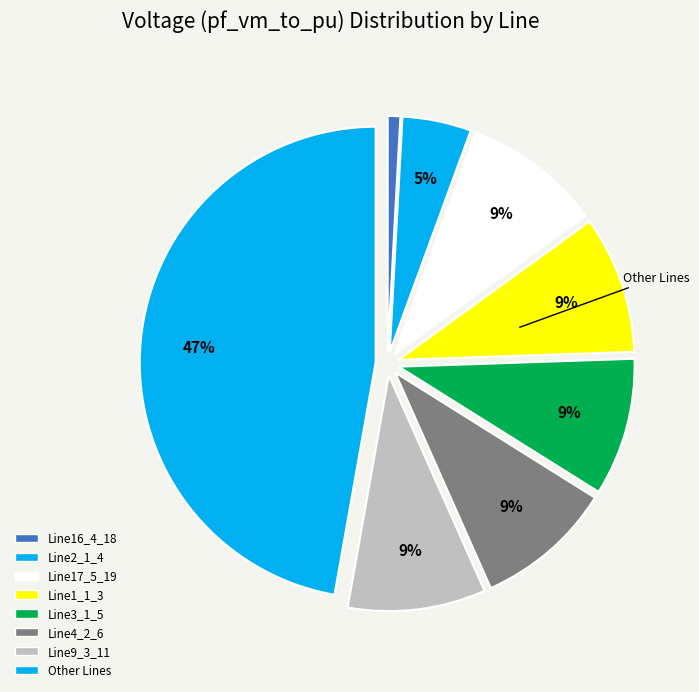

How many segments does this pie chart have?

8